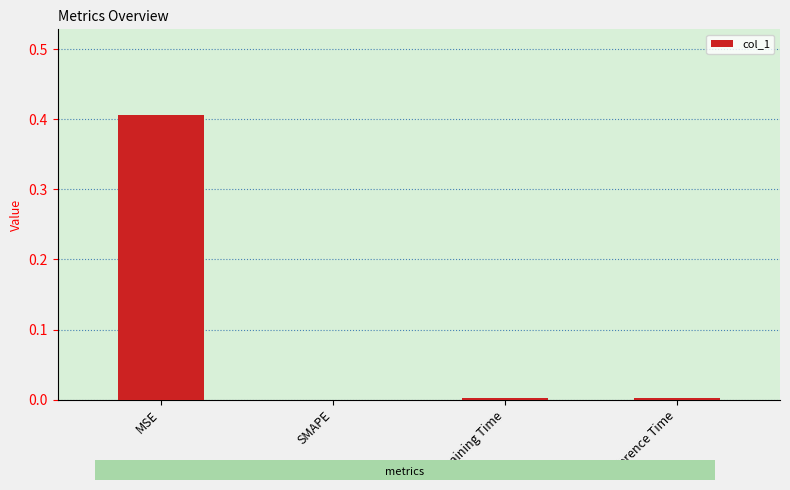

Which label corresponds to the largest value in the chart?

MSE